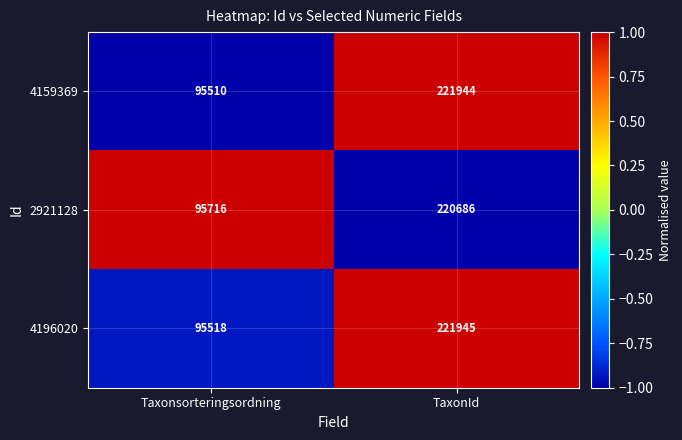

How many categories are shown in the chart?

2